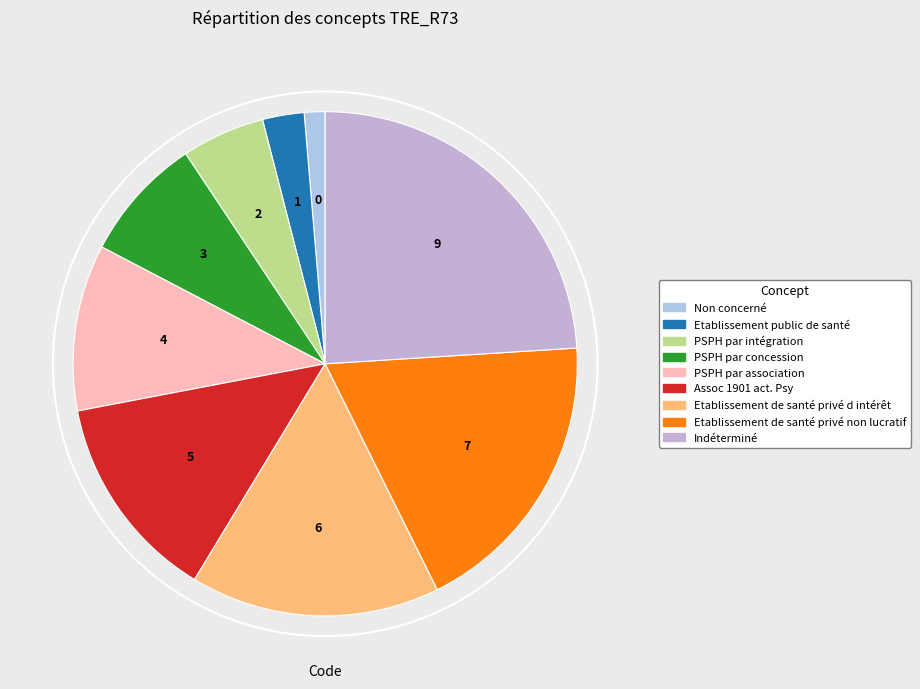

How many slices are in this pie chart?

9